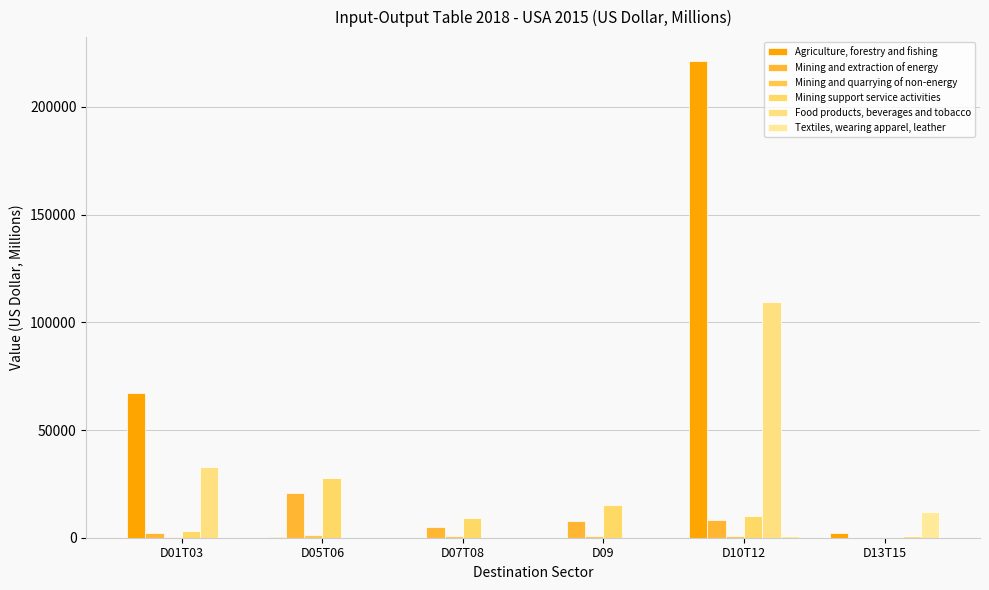

Does the chart contain stacked bars?

No